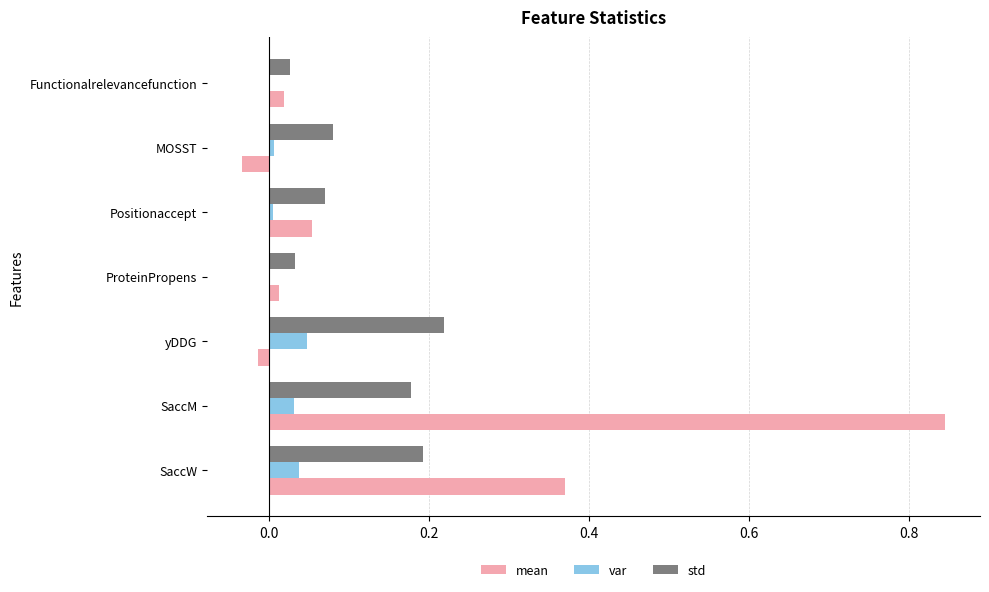

Between SaccM and yDDG, which series saw the biggest shift?

mean